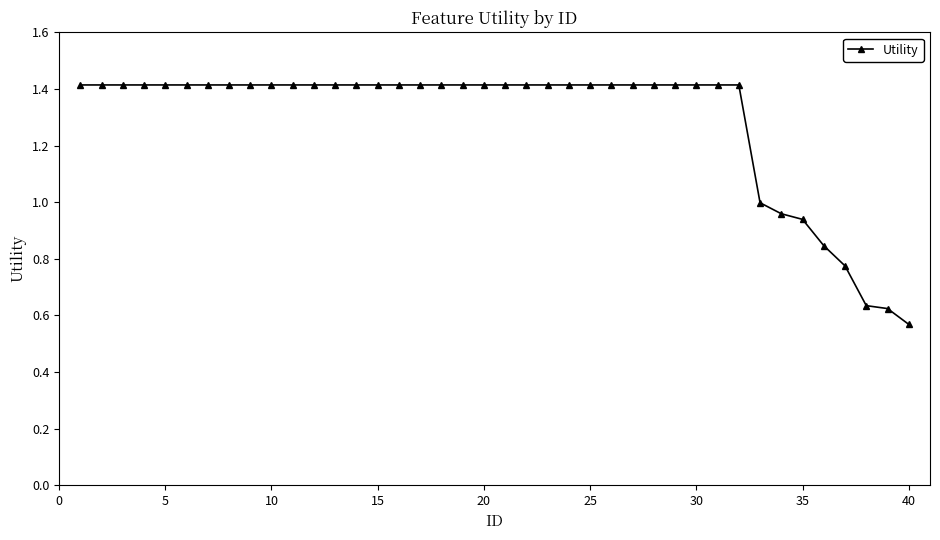

What is the average value?

1.3